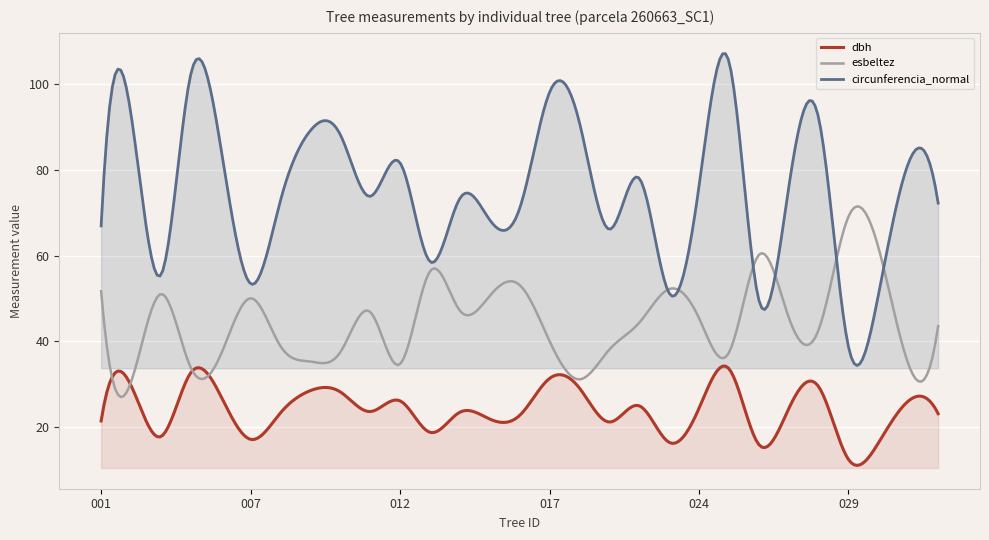

Reading left to right, extract all data points from this chart.

dbh: 21.3	29.6	17.6	32.6	27.2	17.0	23.2	28.4	28.1	23.5	26.0	18.6	23.4	21.8	22.6	31.2	29.0	21.1	24.9	16.3	24.2	33.5	15.8	24.1	29.4	12.3	16.1	25.9	23.0
esbeltez: 51.6	30.4	51.0	33.7	36.8	50.0	38.8	35.2	37.4	46.8	34.6	56.3	47.1	50.6	53.1	40.0	31.0	38.0	44.3	52.1	45.4	37.3	60.1	45.5	42.6	69.1	61.9	34.7	43.5
circunferencia_normal: 66.9	93.0	55.5	102.4	85.5	53.4	72.9	89.2	88.3	73.8	81.7	58.6	73.4	68.3	71.0	98.2	91.1	66.1	78.1	51.2	76.2	105.4	49.6	75.9	92.2	38.6	50.7	81.5	72.3